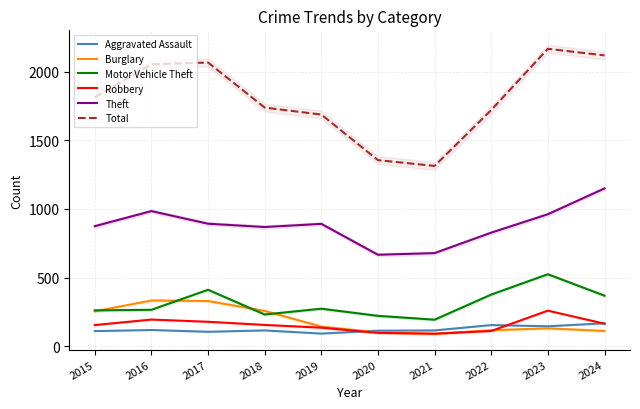

True or false: Burglary and Theft cross at least once.

False